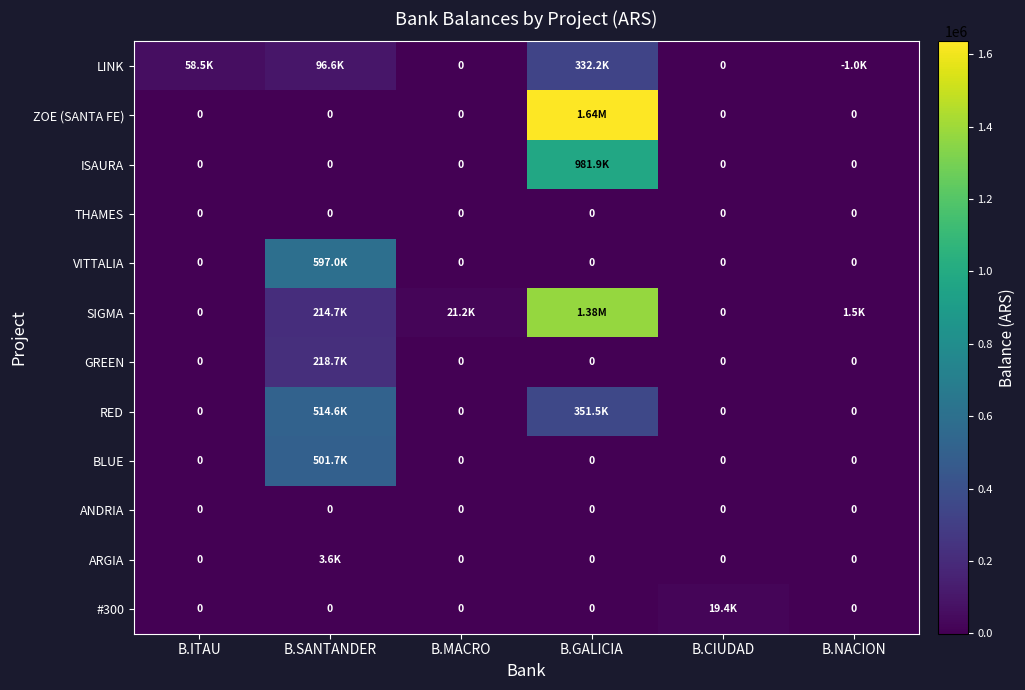

Where is GREEN nearest to the value 109358?

B.ITAU